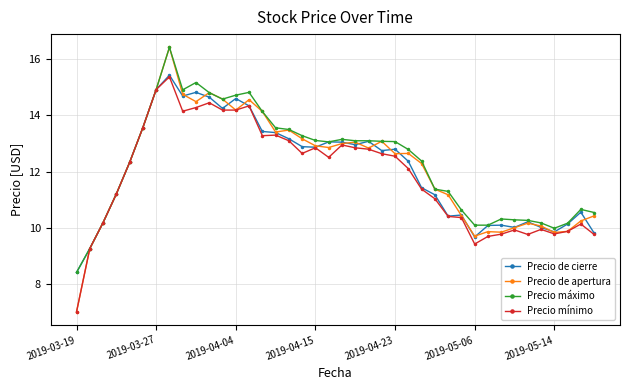

What is the value of the Precio de cierre point at the 32nd from the left?

10.1